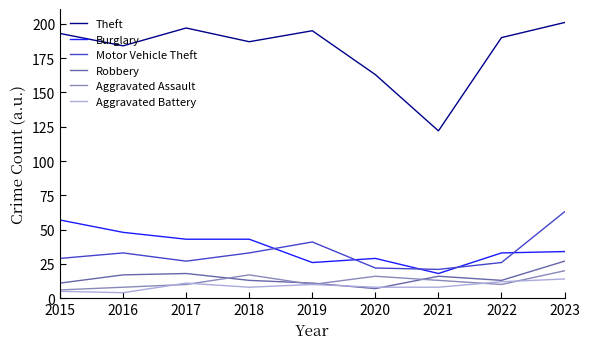

Which category has the highest value in the Burglary series?

2015